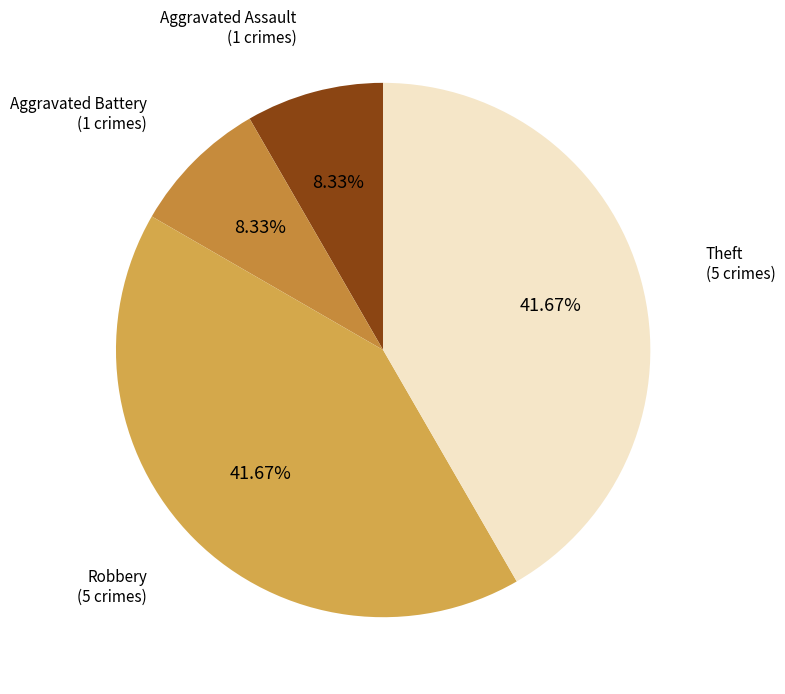

Does any single category account for the majority?

No